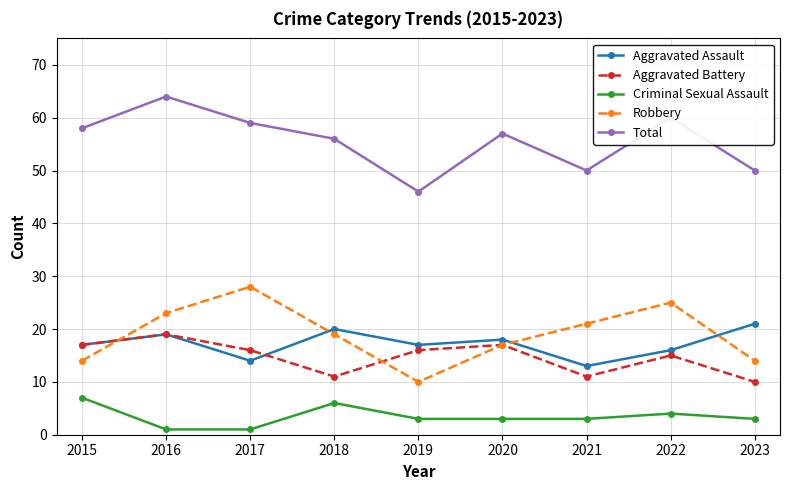

In Aggravated Assault, how many points are lower than both neighbors (excluding endpoints)?

3